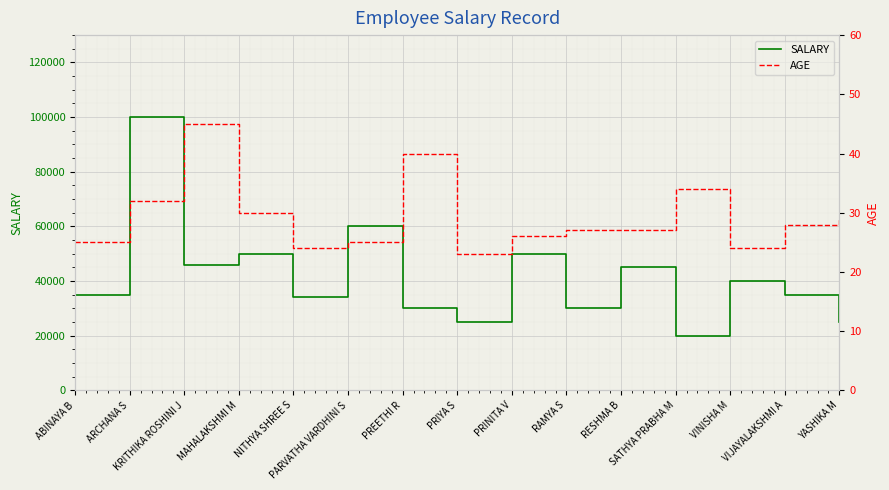

Reading right to left, transcribe all the data shown in this chart.

SALARY: YASHIKA M=25000	VIJAYALAKSHMI A=35000	VINISHA M=40000	SATHYA PRABHA M=20000	RESHMA B=45000	RAMYA S=30000	PRINITA V=50000	PRIYA S=25000	PREETHI R=30000	PARVATHA VARDHINI S=60000	NITHYA SHREE S=34000	MAHALAKSHMI M=50000	KRITHIKA ROSHINI J=46000	ARCHANA S=100000	ABINAYA B=35000
AGE: YASHIKA M=29	VIJAYALAKSHMI A=28	VINISHA M=24	SATHYA PRABHA M=34	RESHMA B=27	RAMYA S=27	PRINITA V=26	PRIYA S=23	PREETHI R=40	PARVATHA VARDHINI S=25	NITHYA SHREE S=24	MAHALAKSHMI M=30	KRITHIKA ROSHINI J=45	ARCHANA S=32	ABINAYA B=25